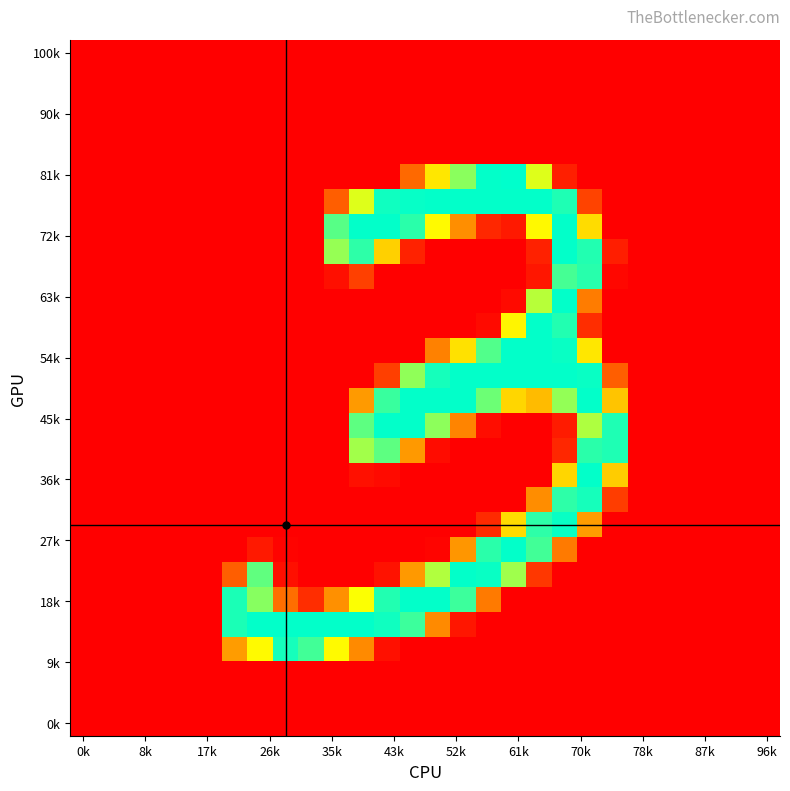

At how many categories does at least one series exceed 250?

14